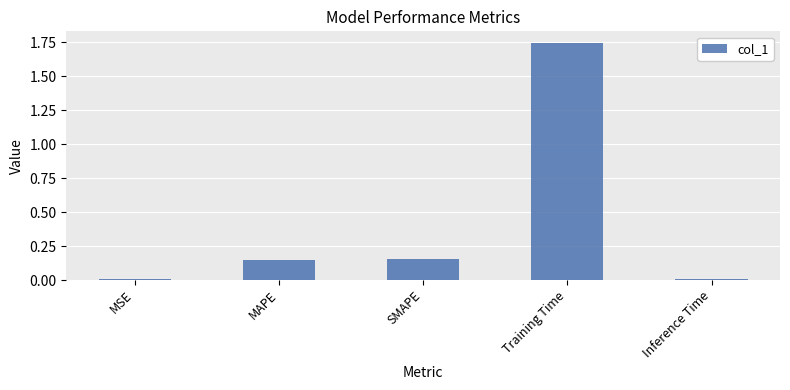

Which category has the highest value across all series?

Training Time